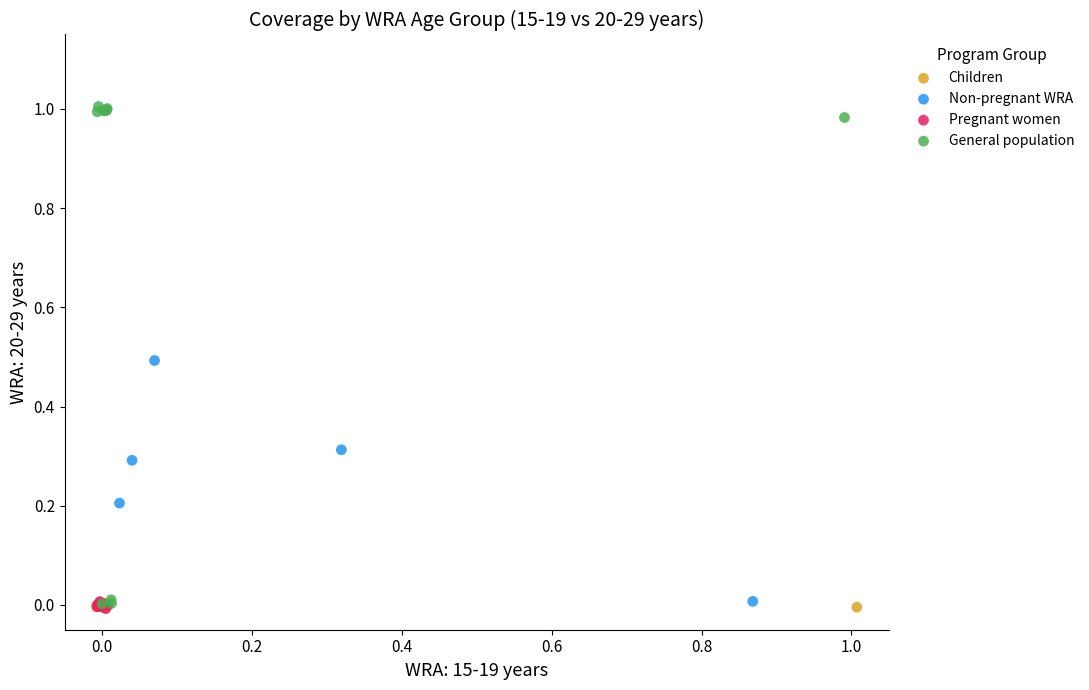

Which series contains the highest Y value?

General population